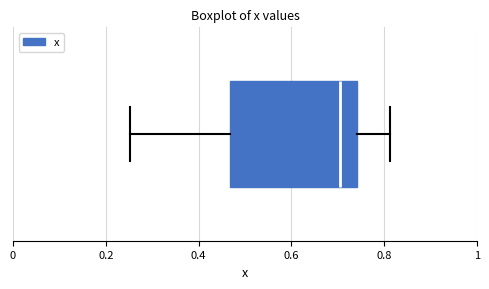

Read this box plot against the x-axis: the position of the median line, the range covered by the box, and the ends of both whiskers. The values are not printed on the chart, so give them approximately, as read against the axis.

median 0.70, box 0.46 to 0.74, whiskers 0.26 to 0.82